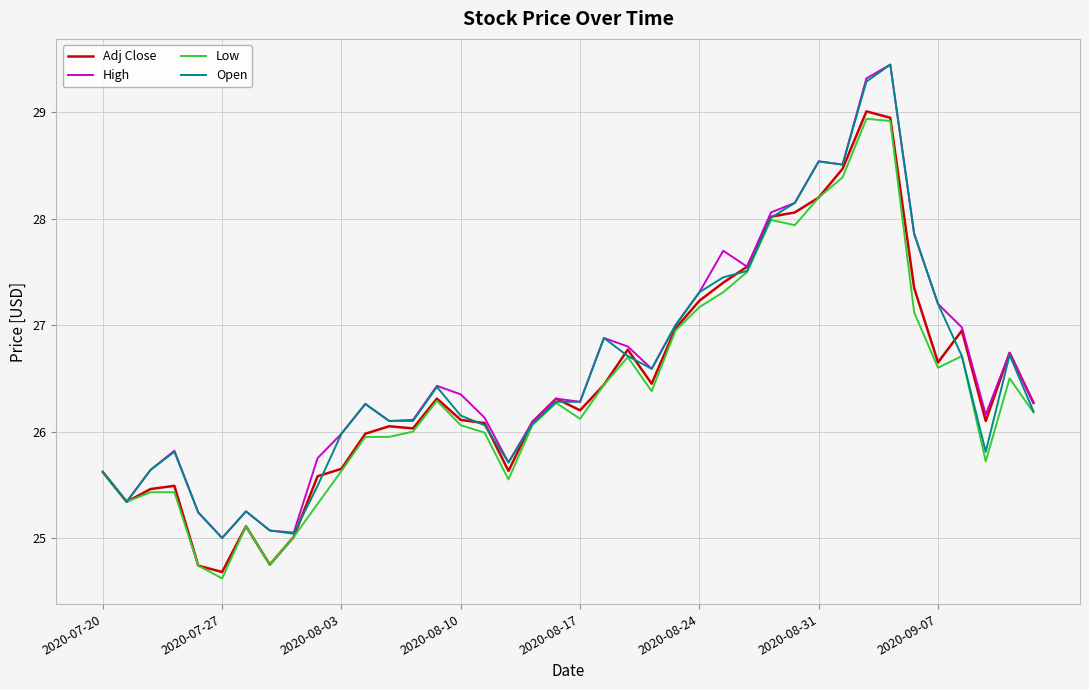

True or false: High has more than 0 points higher than both neighbors.

True